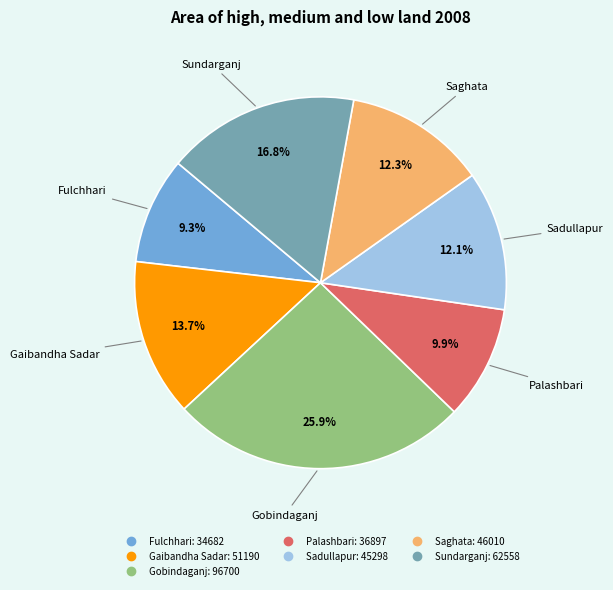

What is the ratio of the value at Sadullapur to the value at Saghata?

1.0